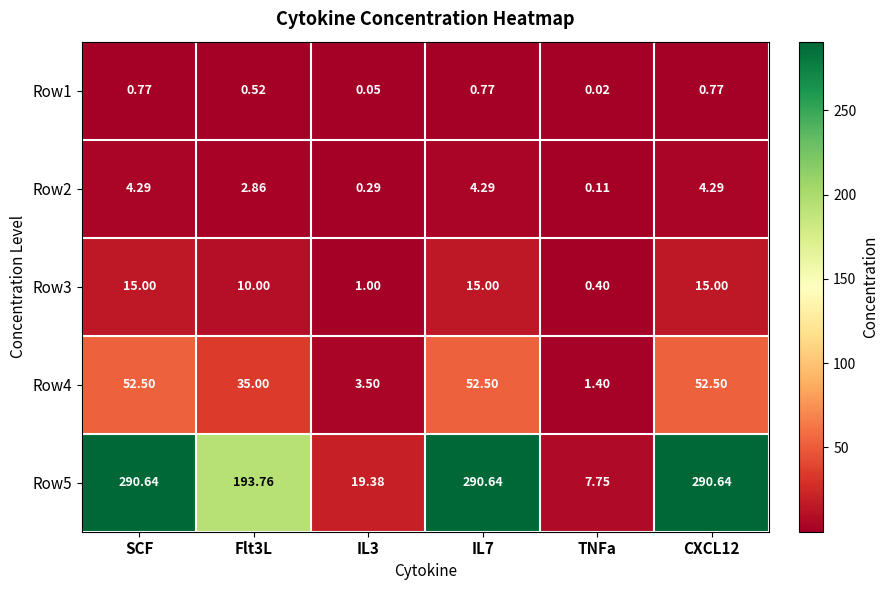

At which label does Row5 reach its minimum?

TNFa